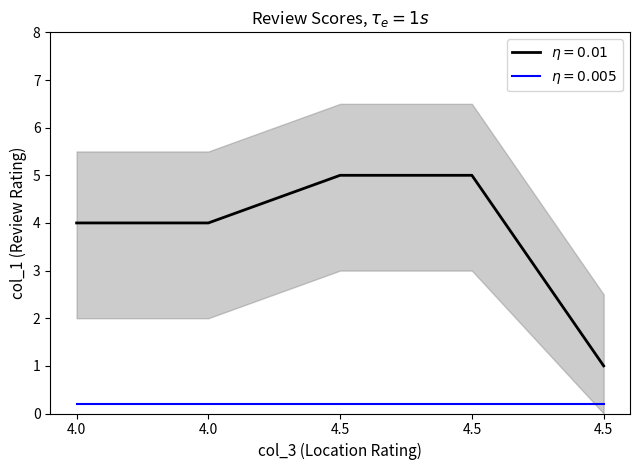

What is the greatest value displayed?

5